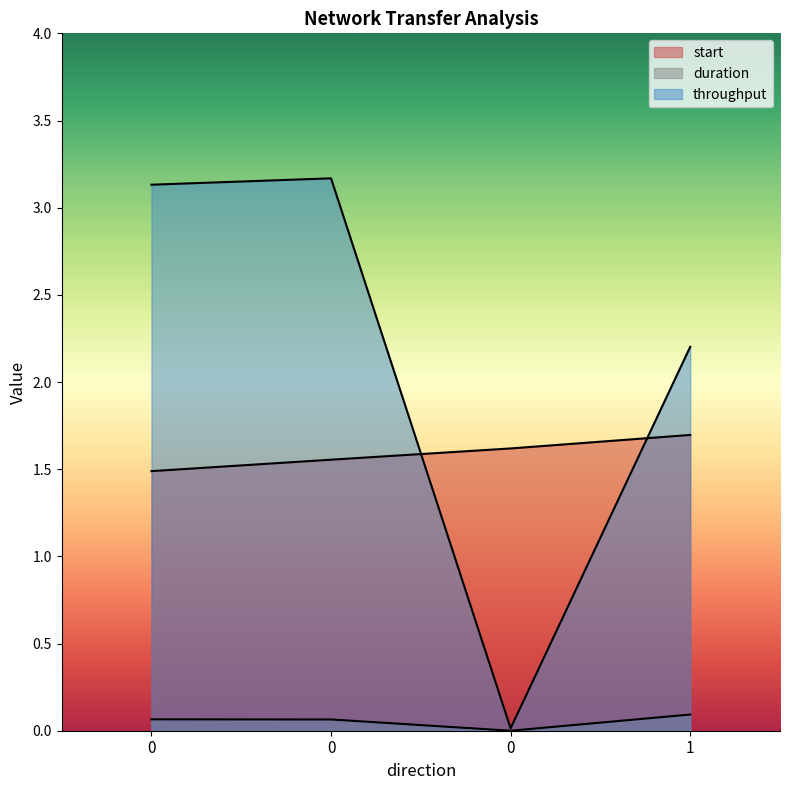

What is the total value across all series at 0?

4.7